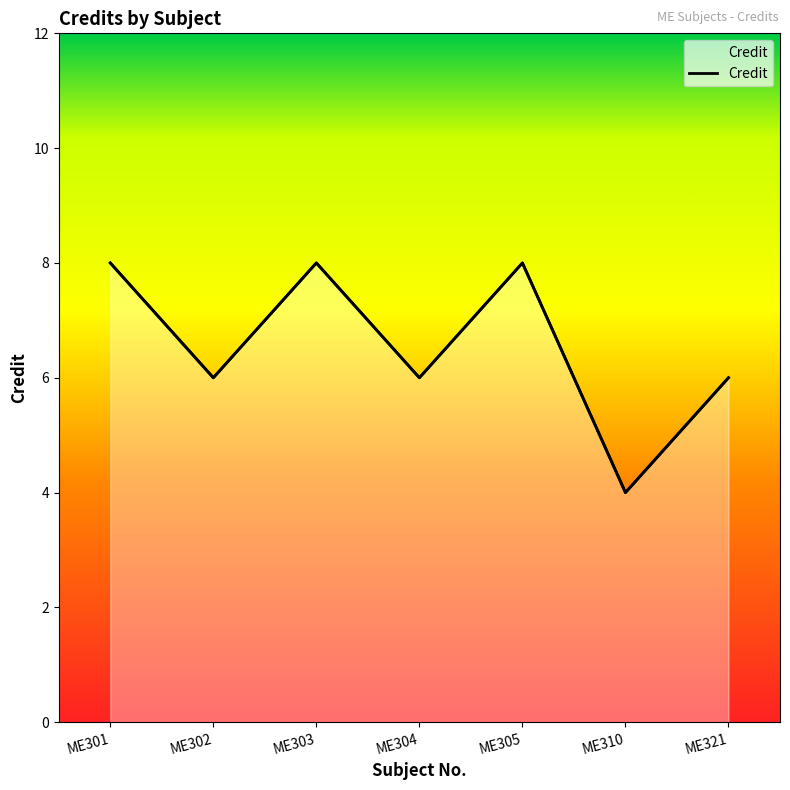

At which label is the value closest to 6?

ME302